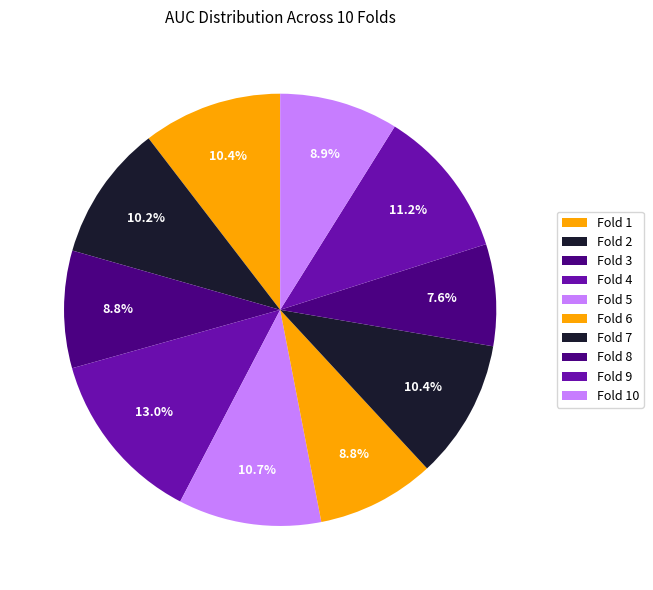

How many slices are in this pie chart?

10